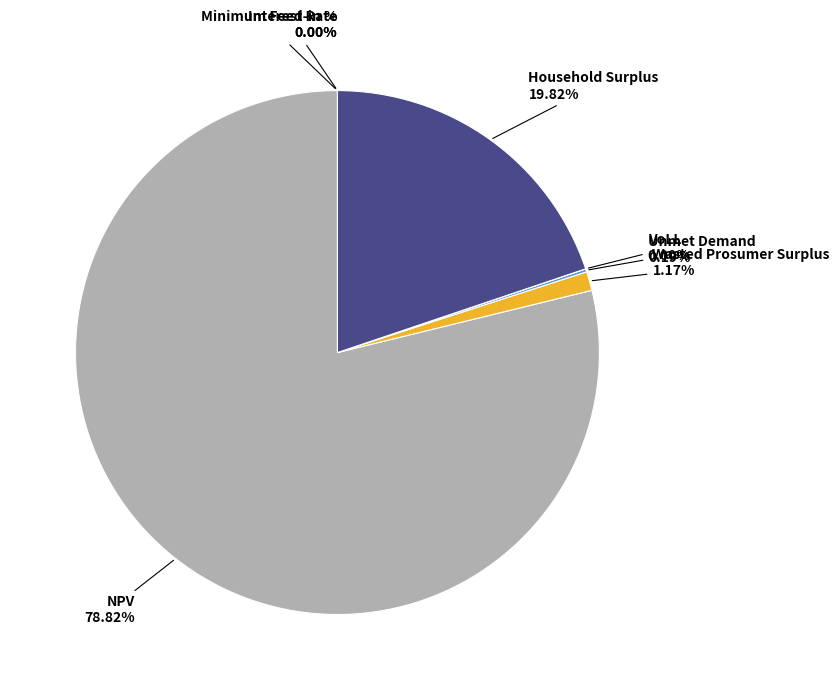

To the nearest percent, what percentage of the pie is NPV?

79%